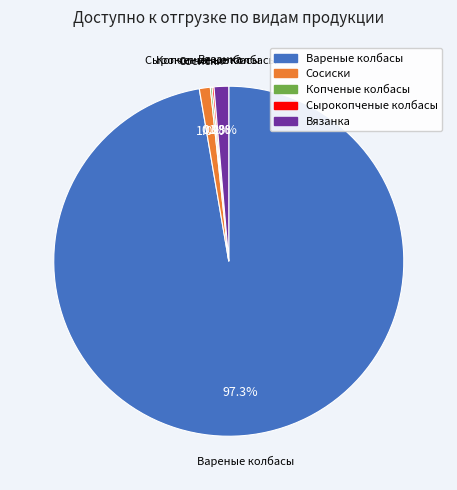

Which slice is the largest?

Вареные колбасы